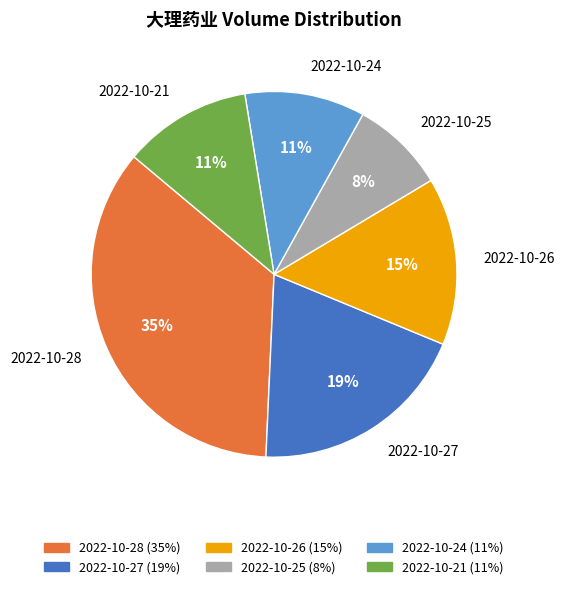

Count the number of slices in the pie.

6